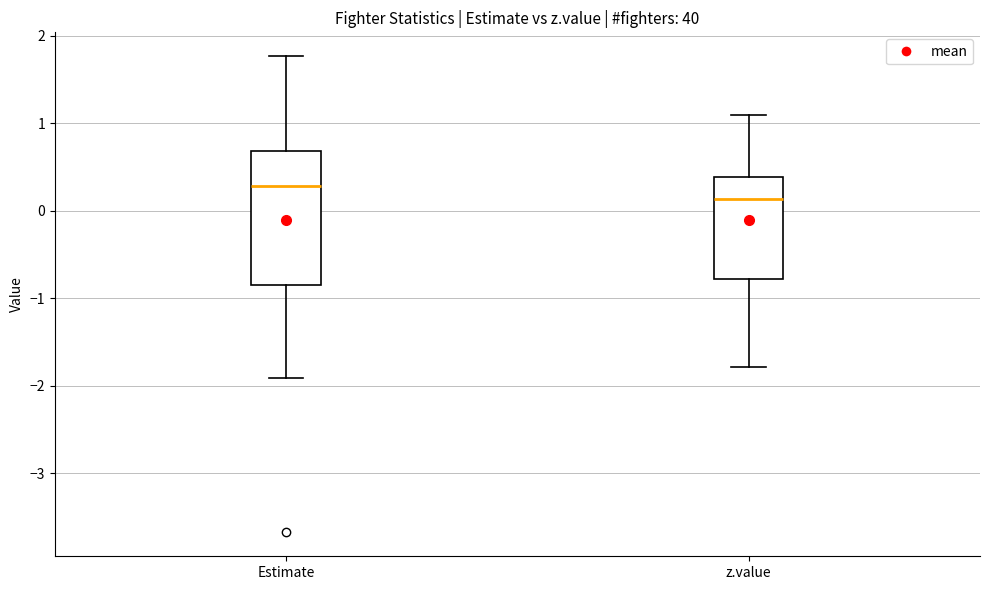

Reading left to right, transcribe this box plot: for each box, give where its median line is, the range the box spans, and where its two whiskers end, as read against the y-axis. The values are not printed on the chart, so give them approximately, as read against the axis.

Estimate: median 0.3, box -0.8 to 0.7, whiskers -1.9 to 1.8
z.value: median 0.1, box -0.8 to 0.4, whiskers -1.8 to 1.1